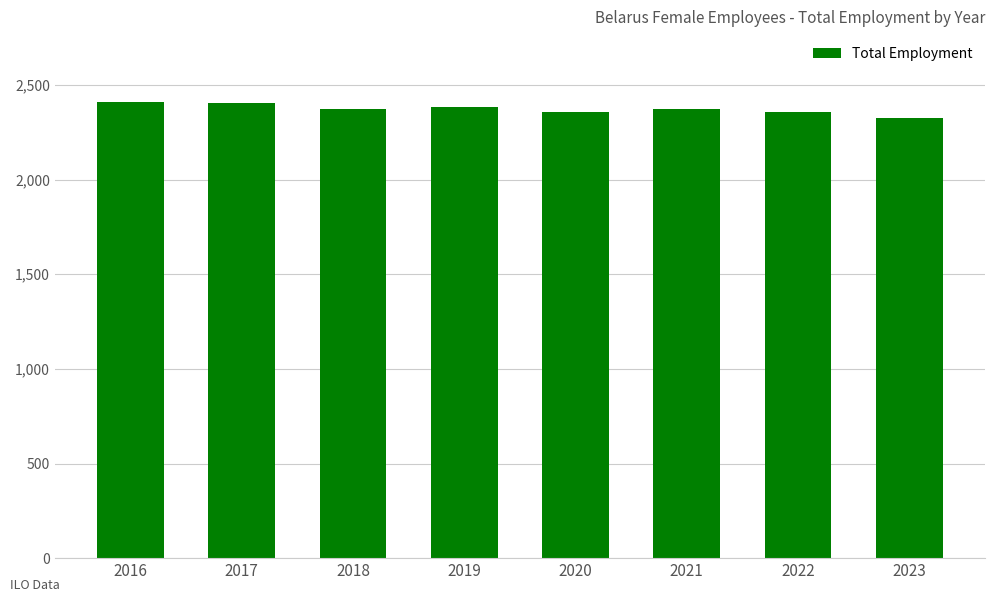

What is the difference between the values at 2022 and 2017?

46.5